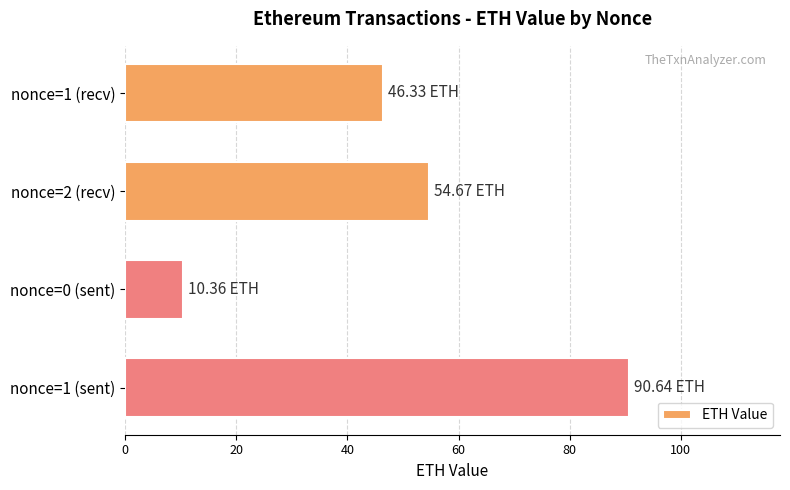

Does the chart contain any negative values?

No